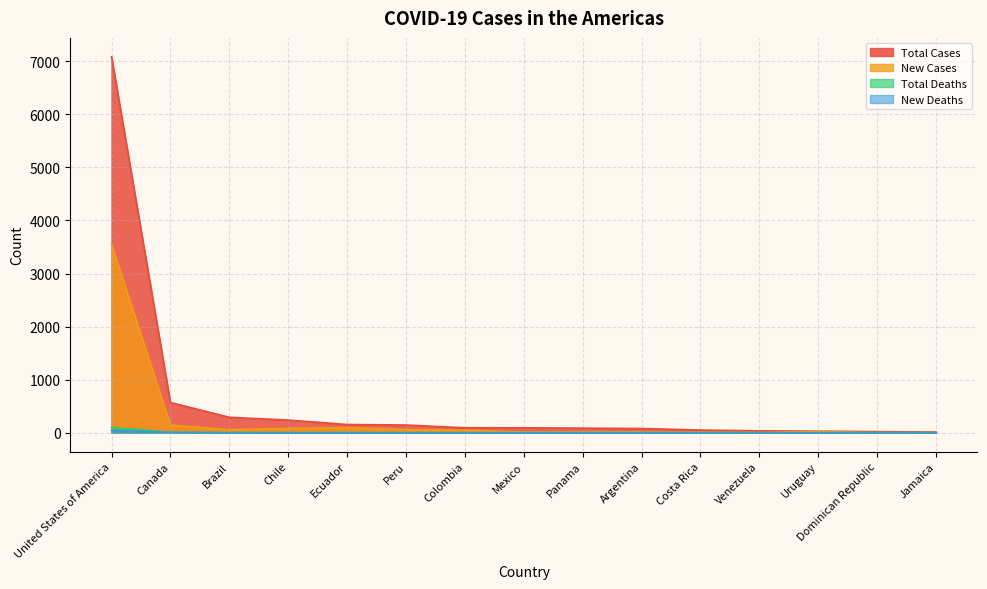

Reading left to right, extract all data points from this chart.

Total Cases: 7087	569	291	238	155	145	93	93	86	79	50	36	29	21	13
New Cases: 3551	145	57	82	97	59	48	11	17	14	9	3	23	0	1
Total Deaths: 100	8	1	0	2	0	0	0	1	2	0	0	0	1	0
New Deaths: 42	7	1	0	0	0	0	0	0	0	0	0	0	0	0